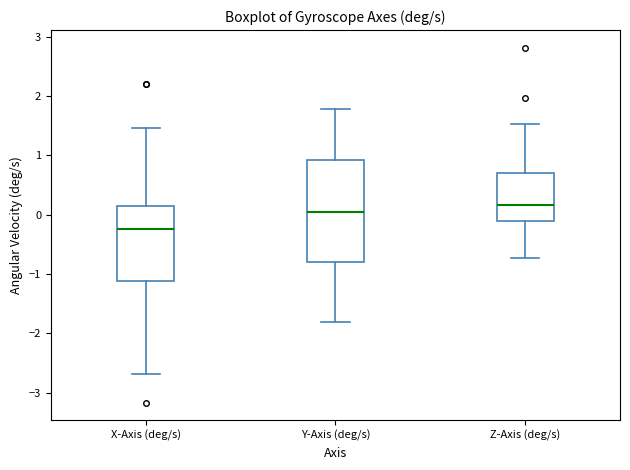

Which box has the lowest median line?

X-Axis (deg/s)